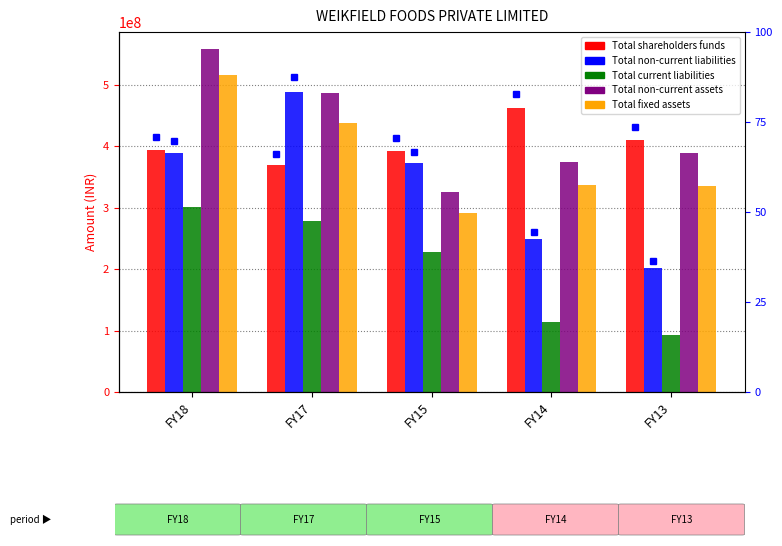

Is the value of Total shareholders funds at FY13 greater than the value of Total fixed assets at FY13?

Yes